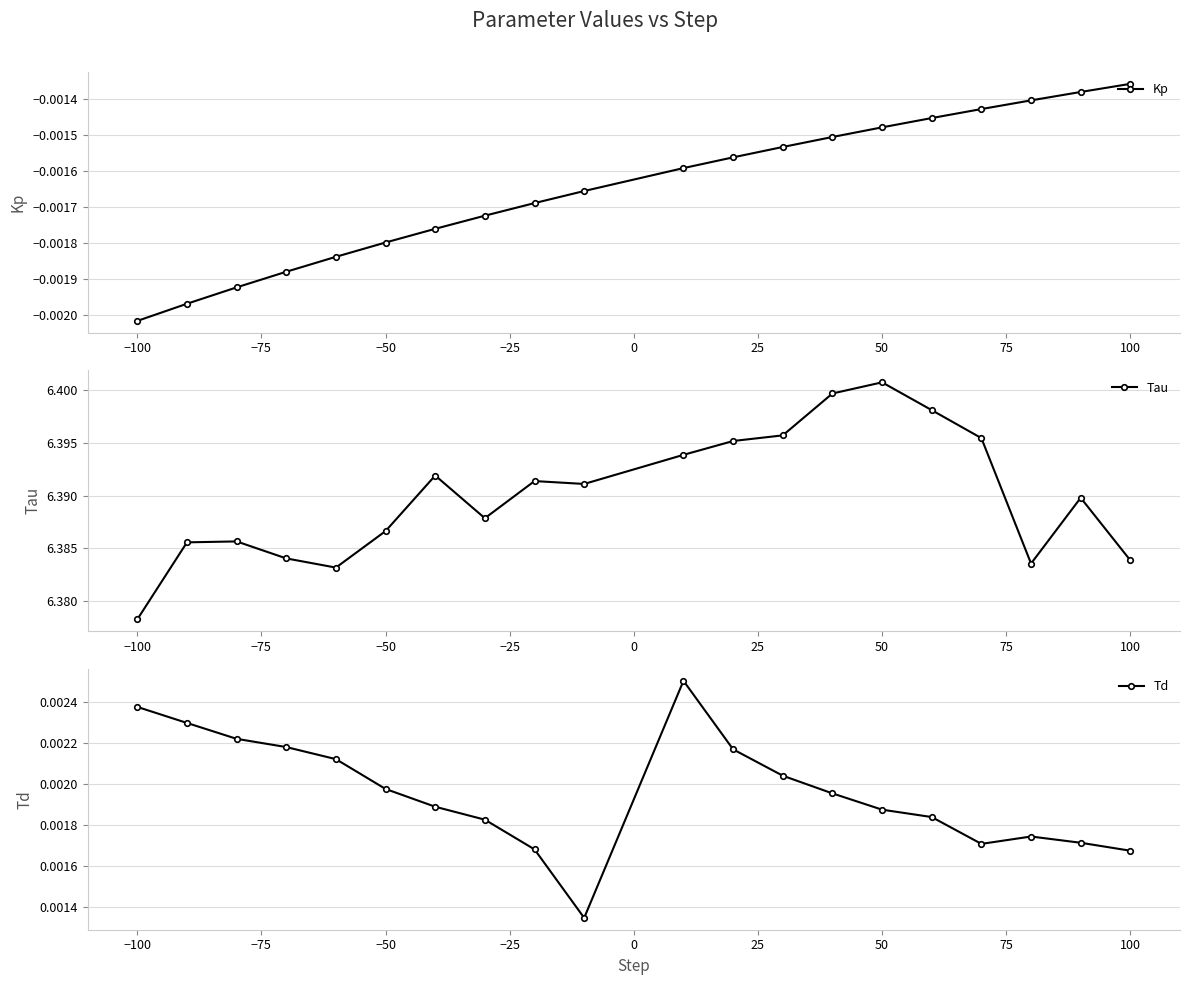

Which category has the highest value in the Kp series?

100